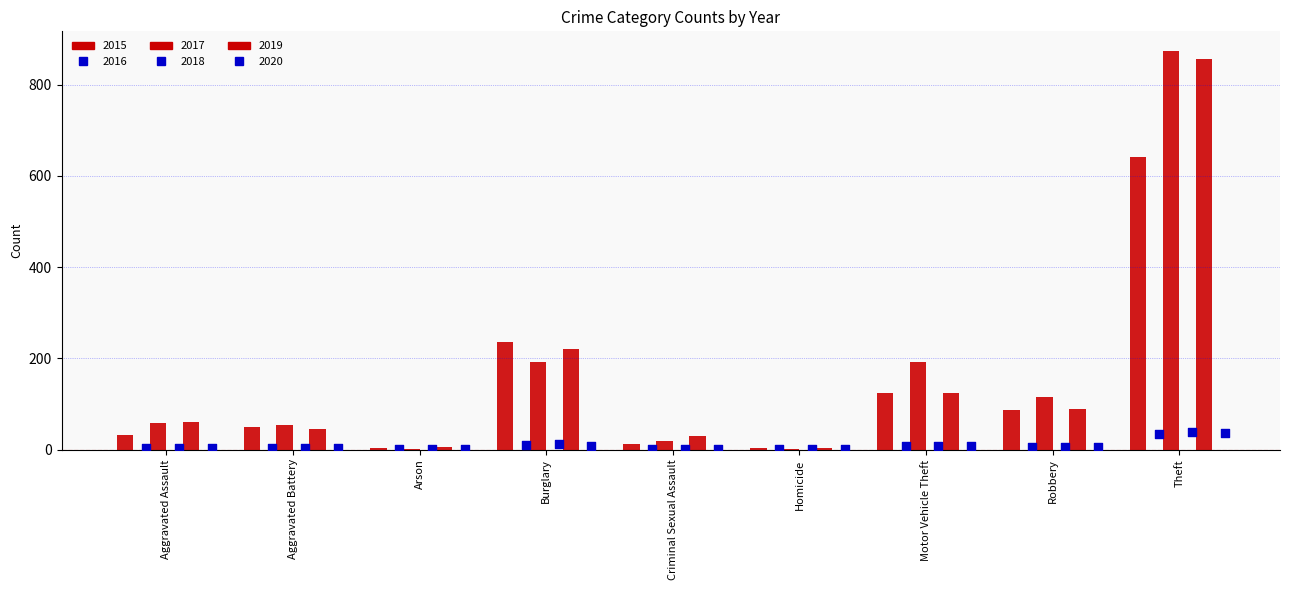

Which series reaches the maximum Y coordinate?

2017